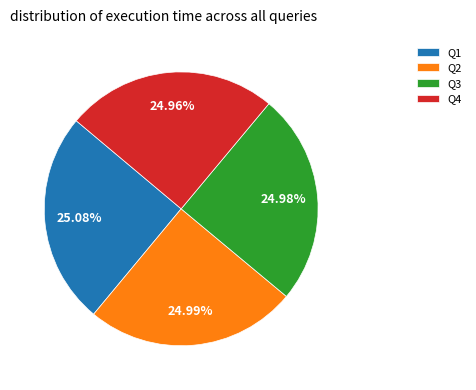

Combined, do Q2 and Q3 account for over 50%?

No